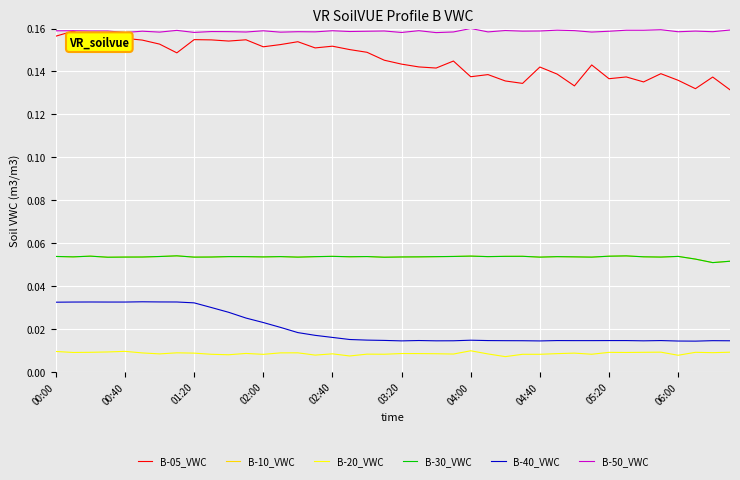

Does the chart have visible grid lines?

Yes